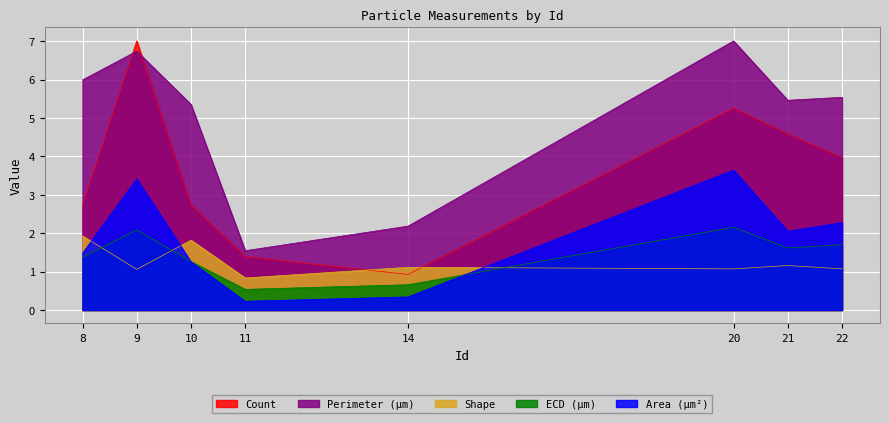

Is the value of Area (μm²) at 20 greater than the value of ECD (μm) at 11?

Yes